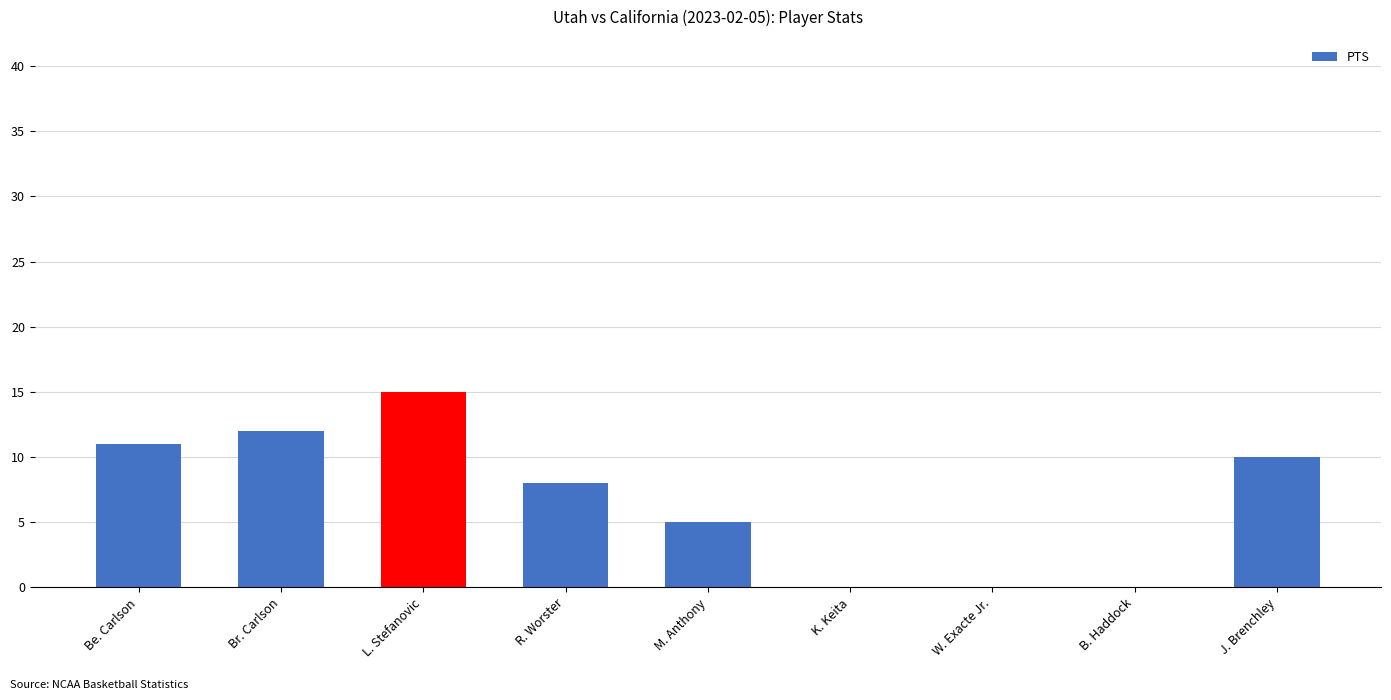

What is the change in value from R. Worster to K. Keita?

-8